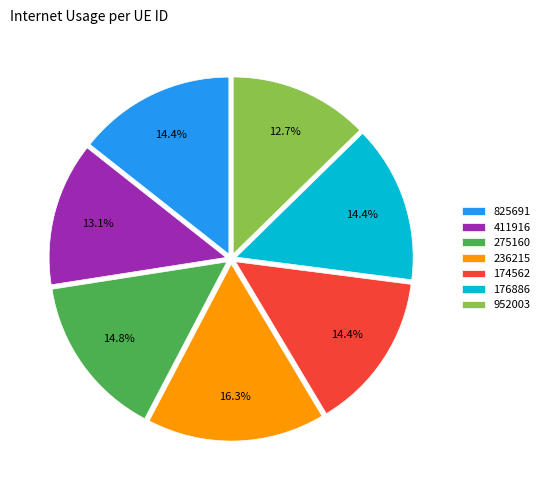

What percentage is the 411916 slice, to the nearest percent?

13%